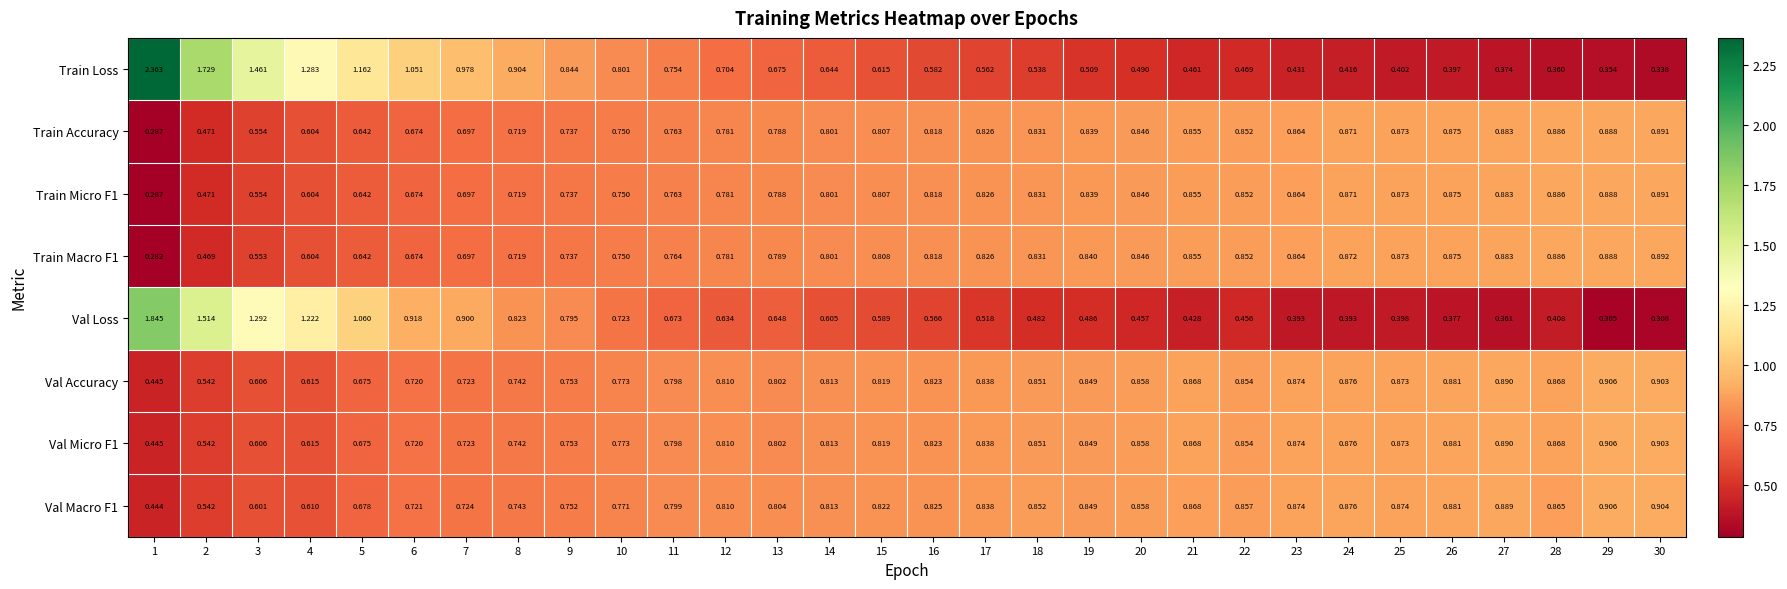

Which series changed the most between 6 and 12?

Train Loss